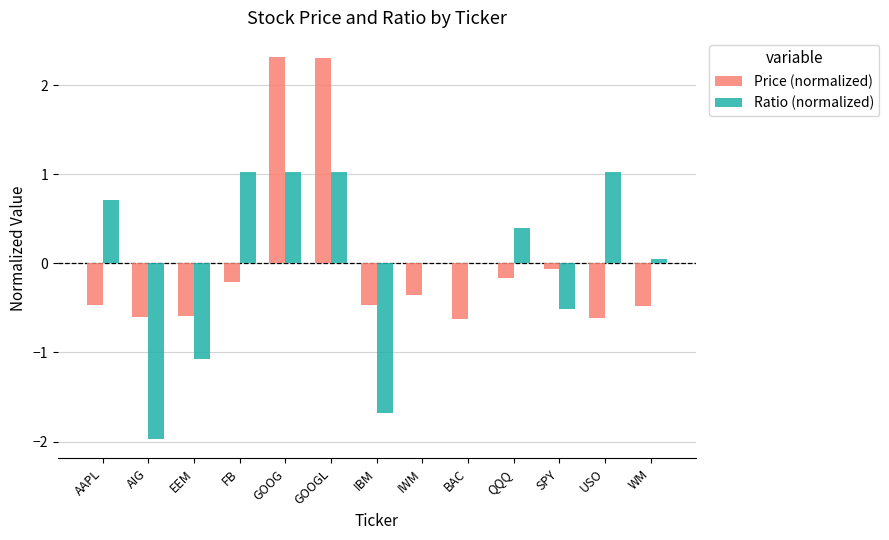

What is the total value across all series at AAPL?

0.3